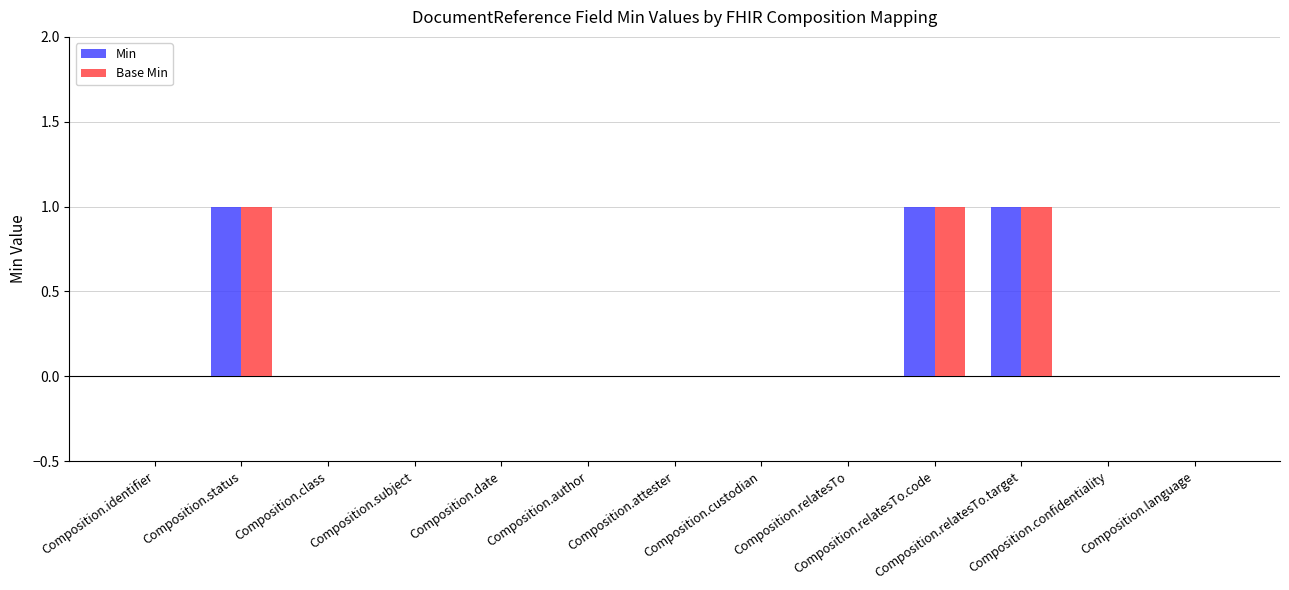

What is the sum of all Base Min values?

3